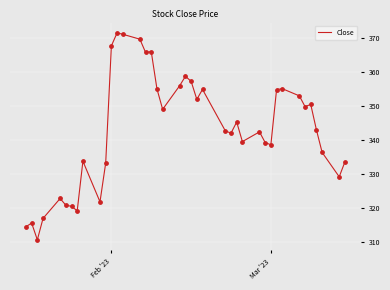

What is the maximum value shown in the chart?

371.4